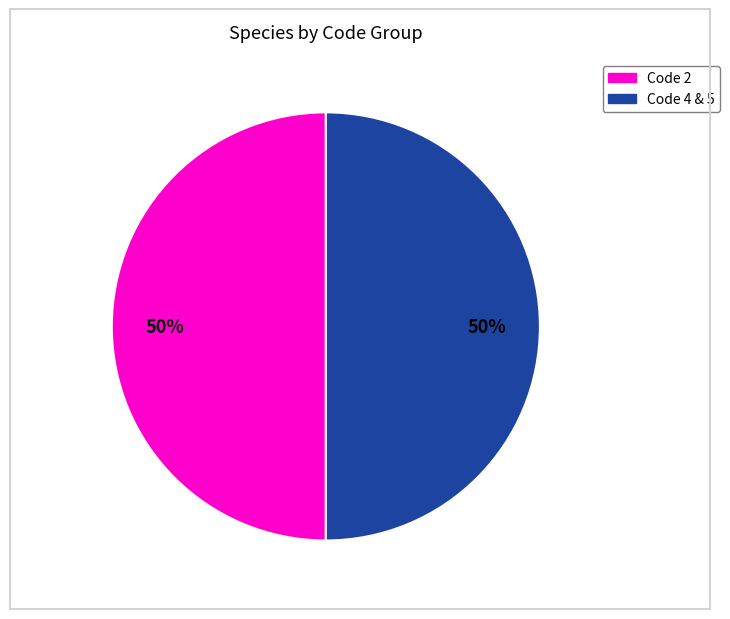

To the nearest percent, what is the average slice percentage?

50%